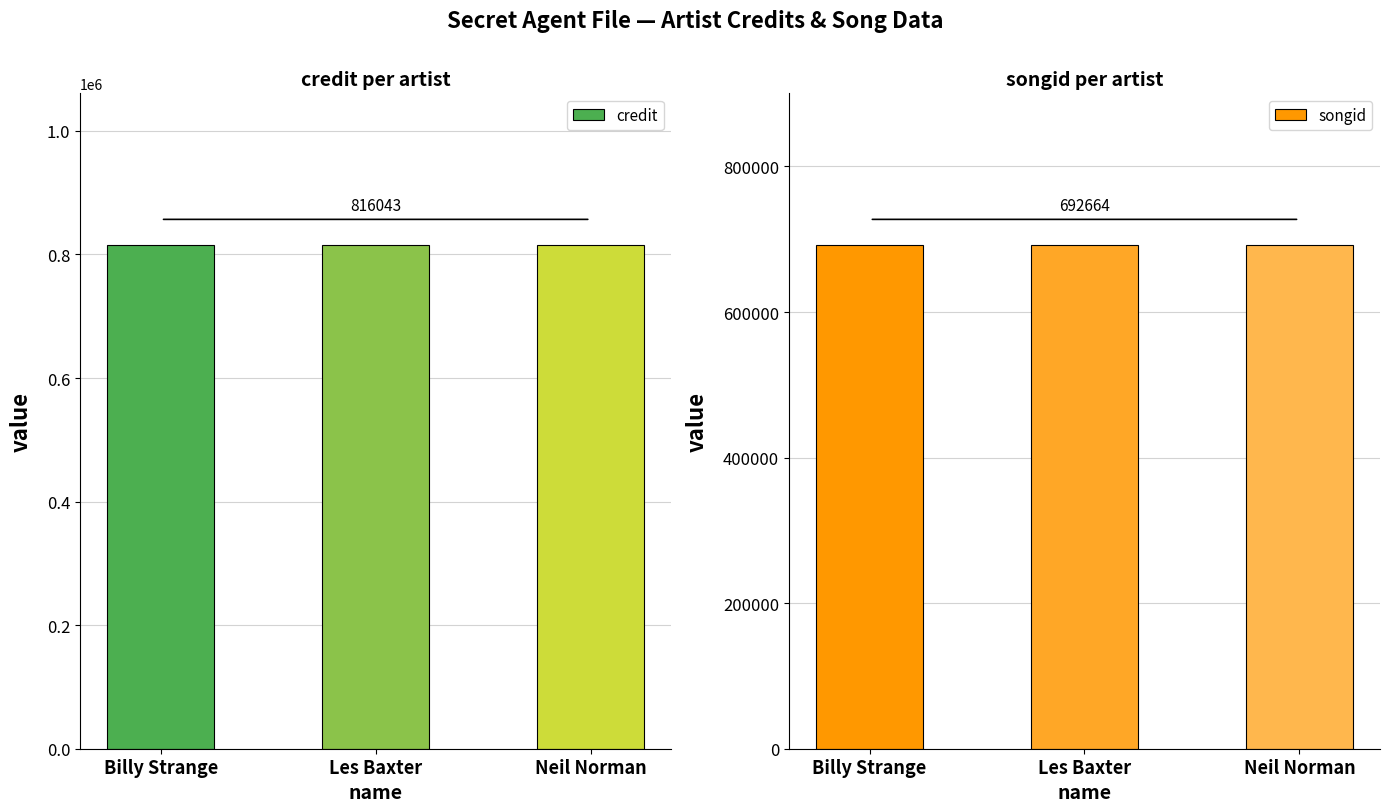

At Les Baxter, list the series in order from largest to smallest.

credit, songid